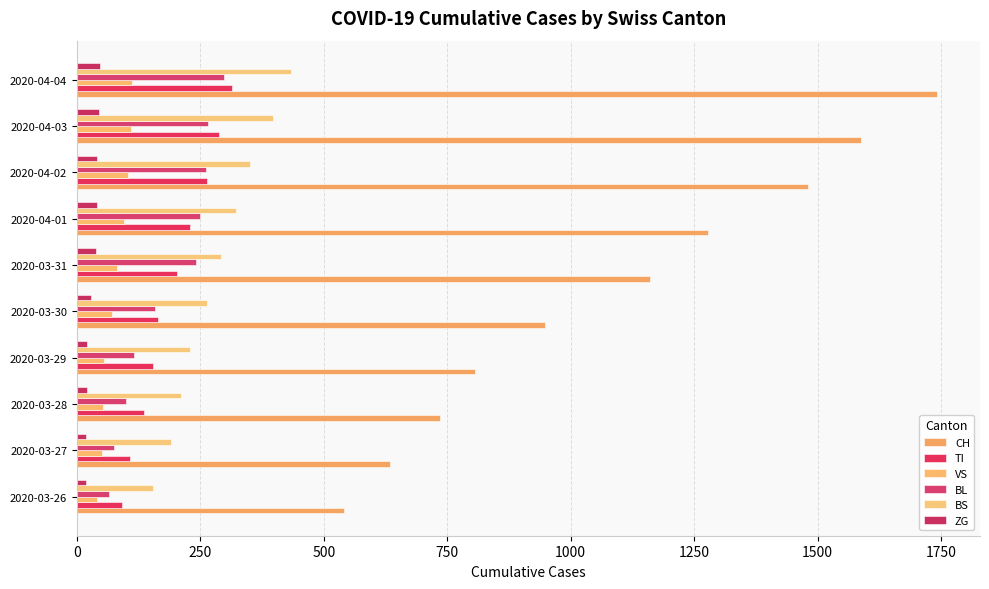

At which label does CH reach its peak?

2020-04-04